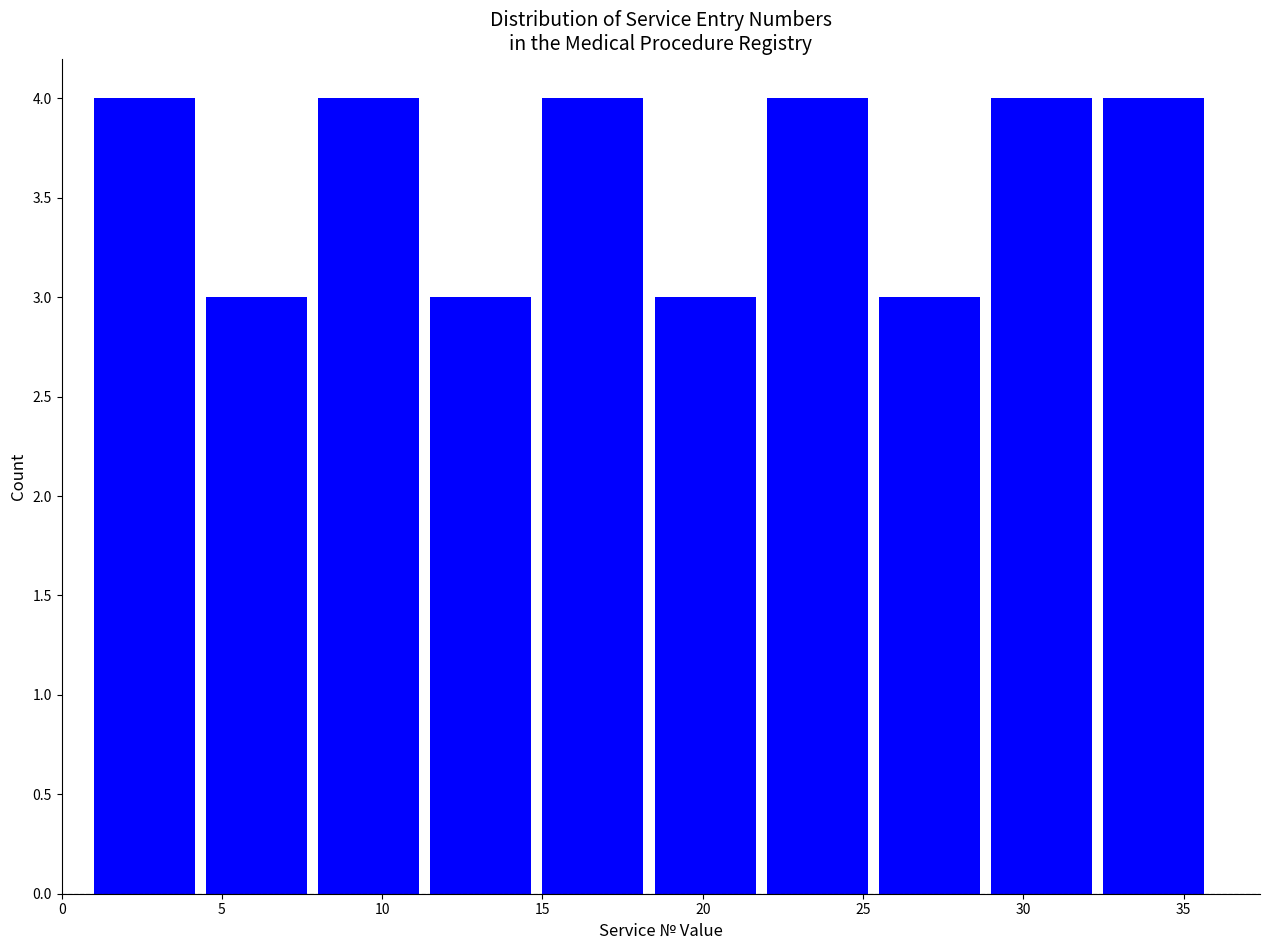

How tall is the bar that spans 11.5 to 15.0 on the x-axis? The values are not printed on the chart, so give them approximately, as read against the axis.

3